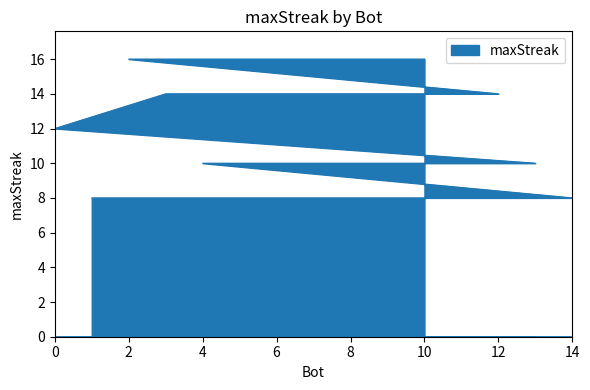

True or false: there are more than 2 points higher than both neighbors.

False